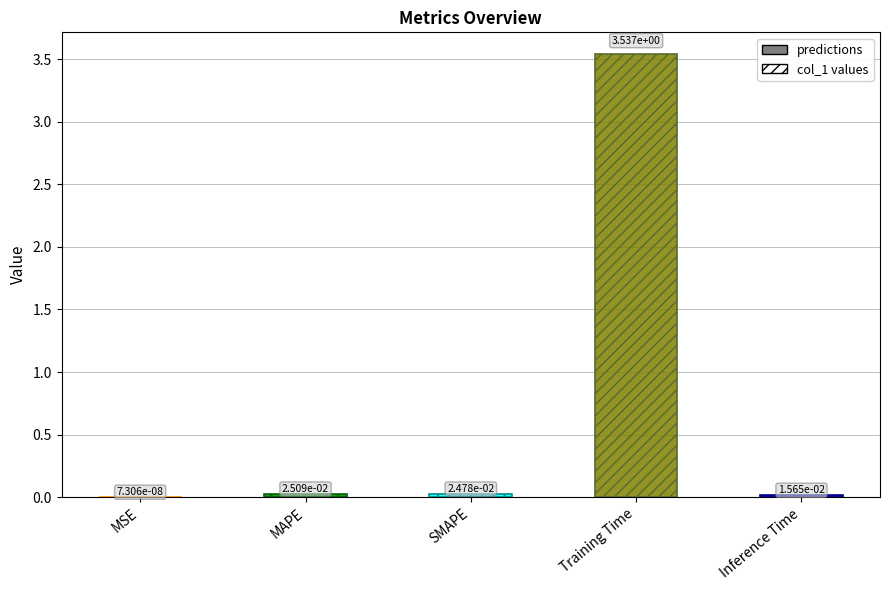

Which category has the lowest value across all series?

MSE